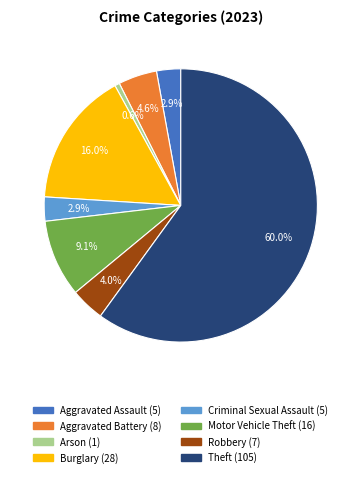

Does any single category account for the majority?

Yes